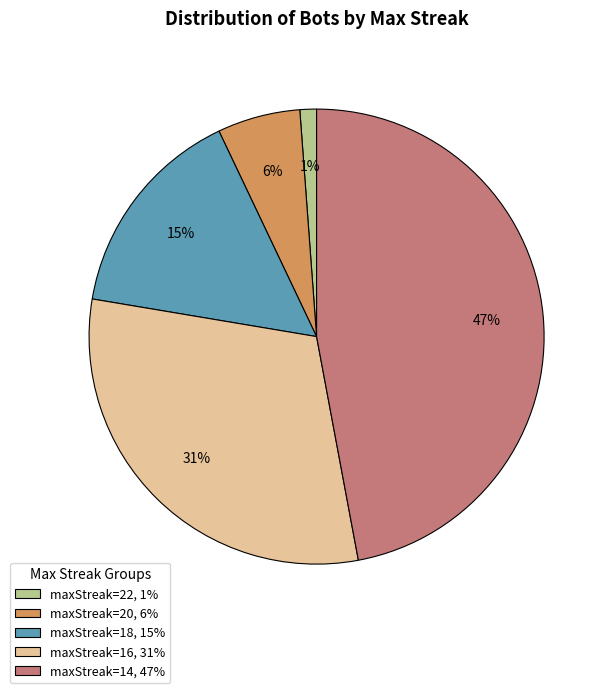

Which has a higher value, maxStreak=22, 1% or maxStreak=14, 47%?

maxStreak=14, 47%